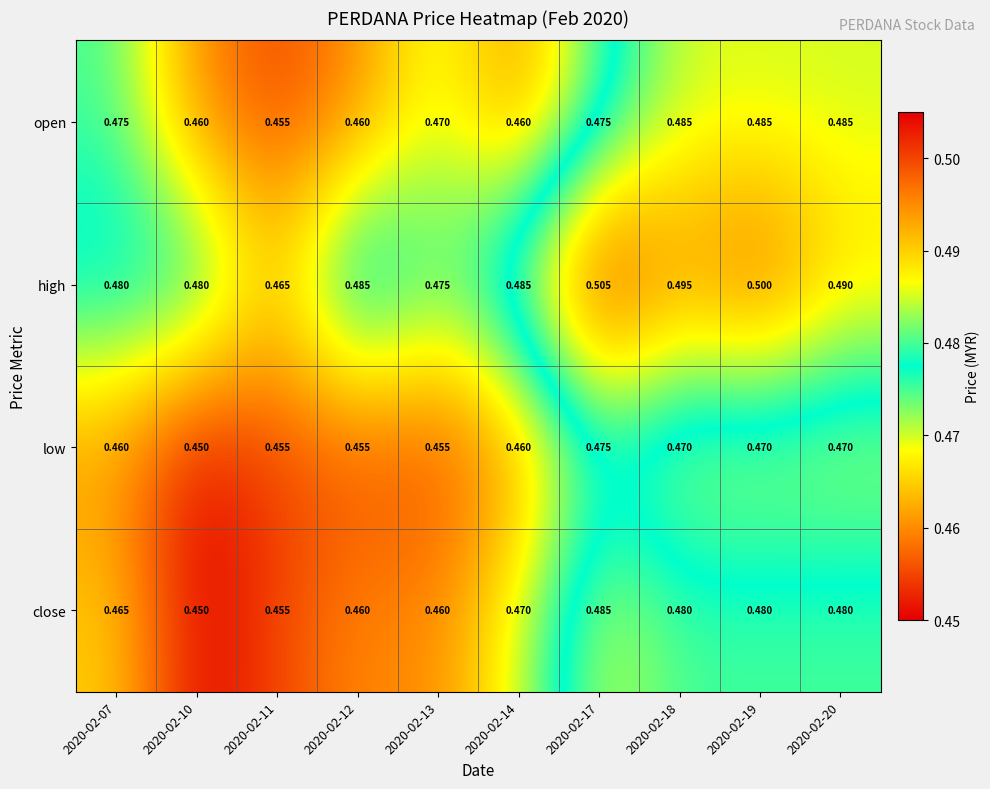

Which series has the largest total across all categories?

high